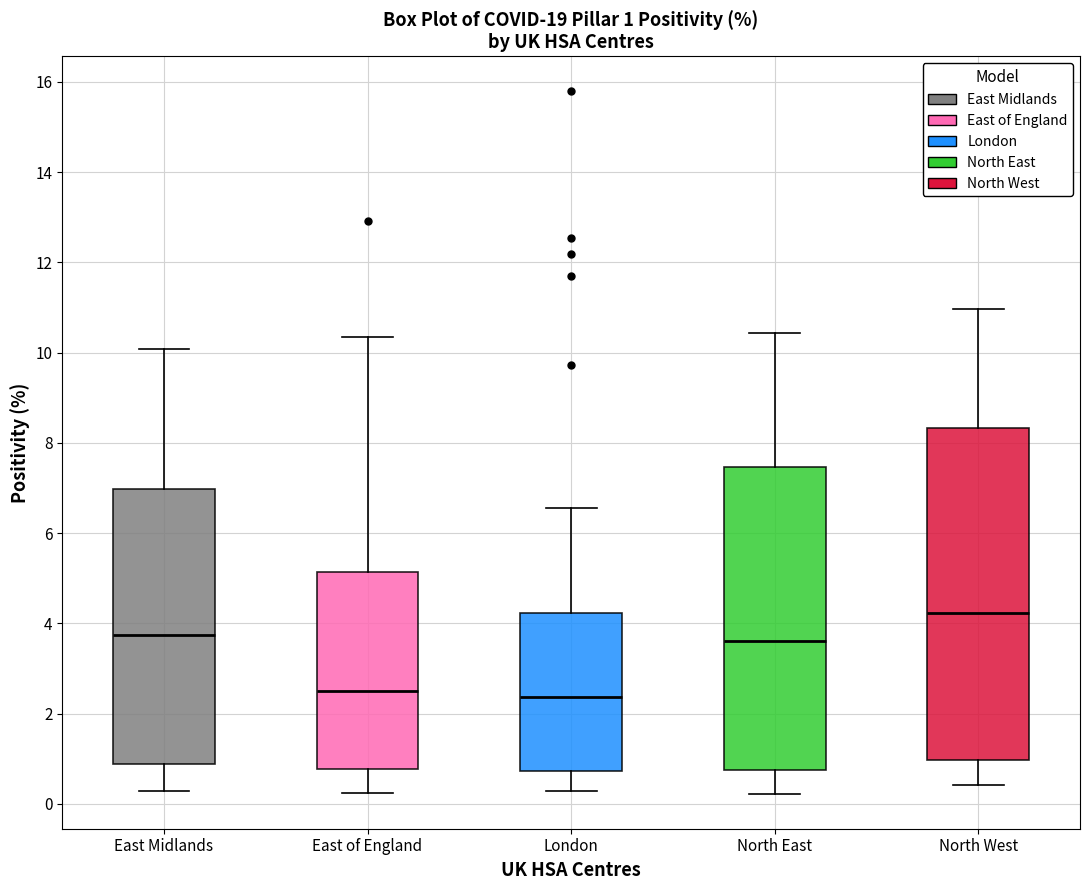

Which box is the tallest, from its lower edge to its upper edge?

North West